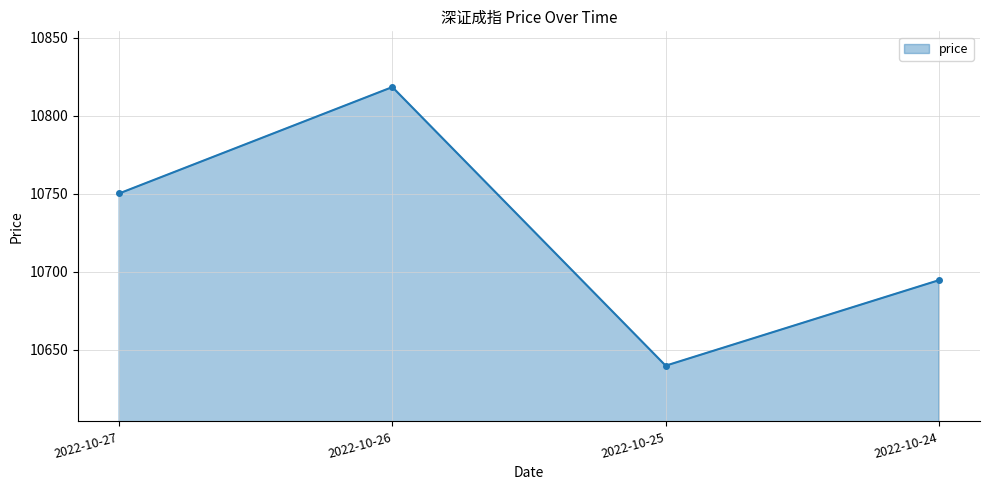

Reading left to right, what are all the values shown in this chart?

2022-10-27=10750.1	2022-10-26=10818.3	2022-10-25=10639.8	2022-10-24=10694.6